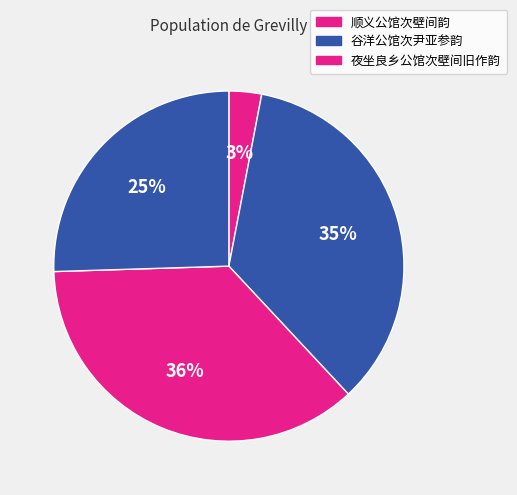

Rank the categories by value from lowest to highest.

顺义公馆次壁间韵, 顺义公馆次壁间韵, 谷洋公馆次尹亚参韵, 夜坐良乡公馆次壁间旧作韵